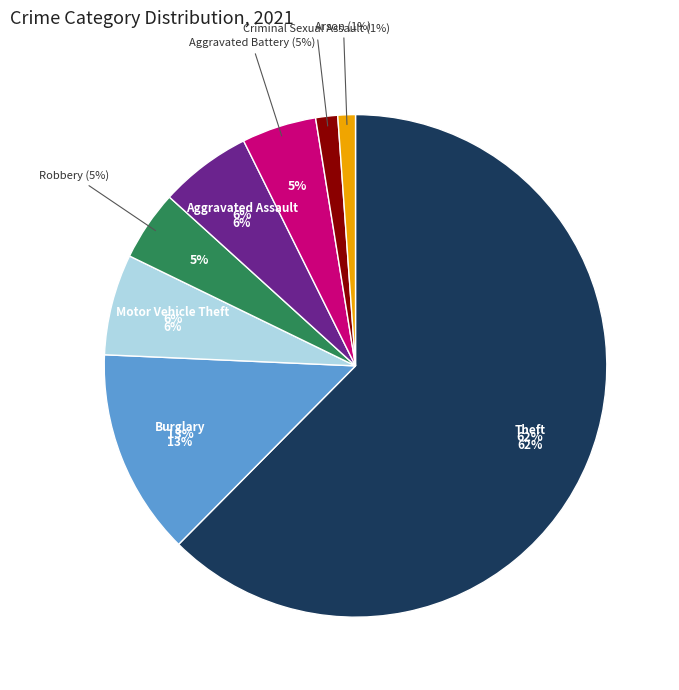

The Arson slice represents 13% of the pie. True or false?

False